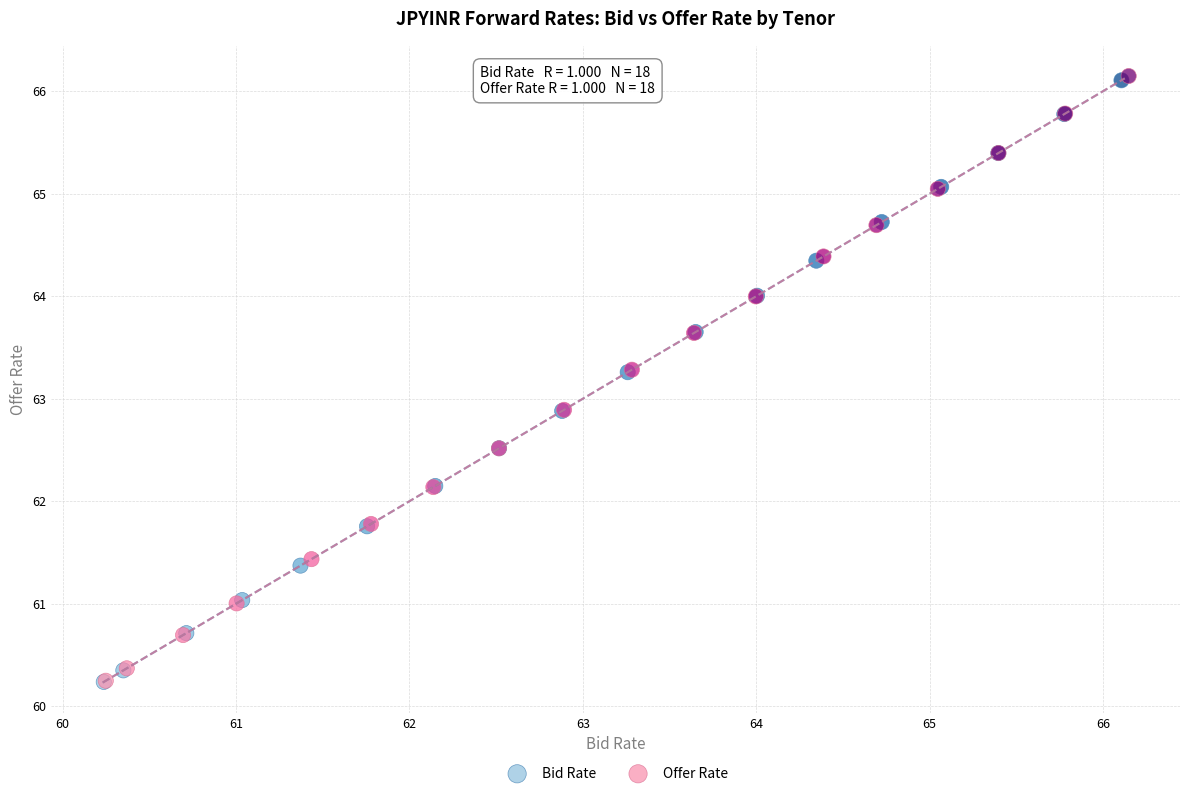

Which series has the widest spread of Y values?

Offer Rate